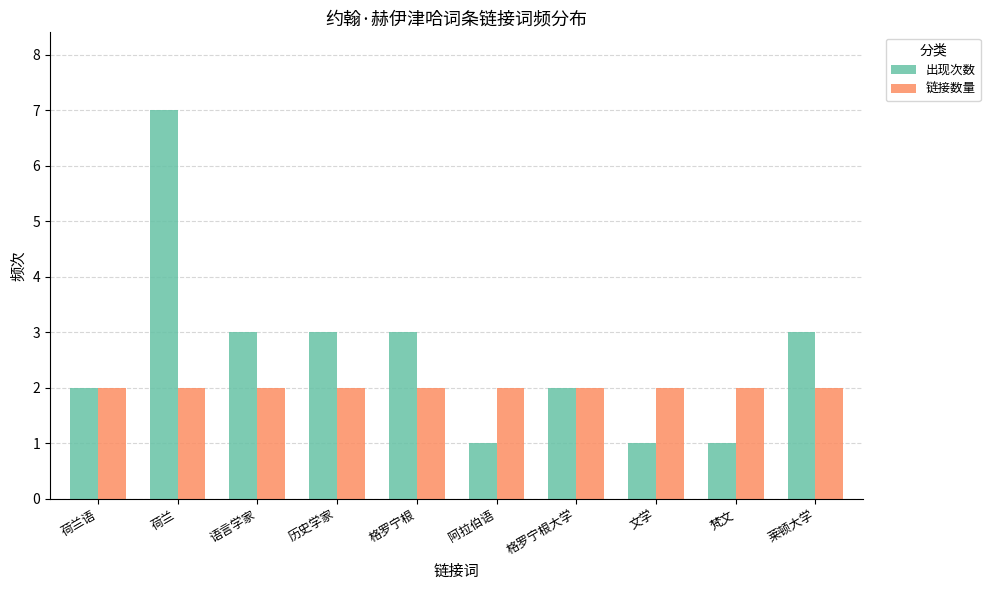

What is the average value of the 出现次数 series?

3